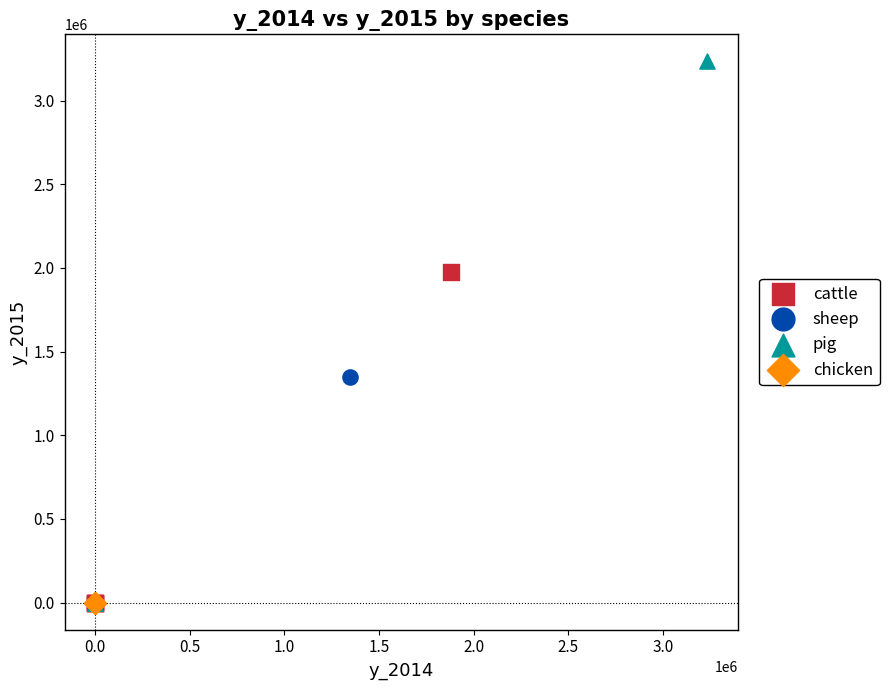

Which series contains the highest Y value?

pig